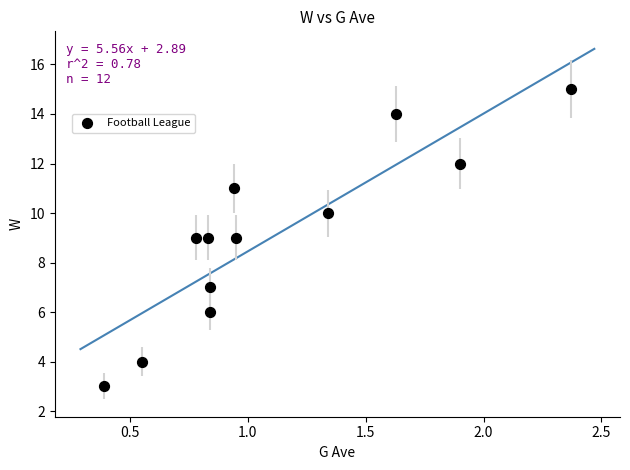

What is the average Y value?

9